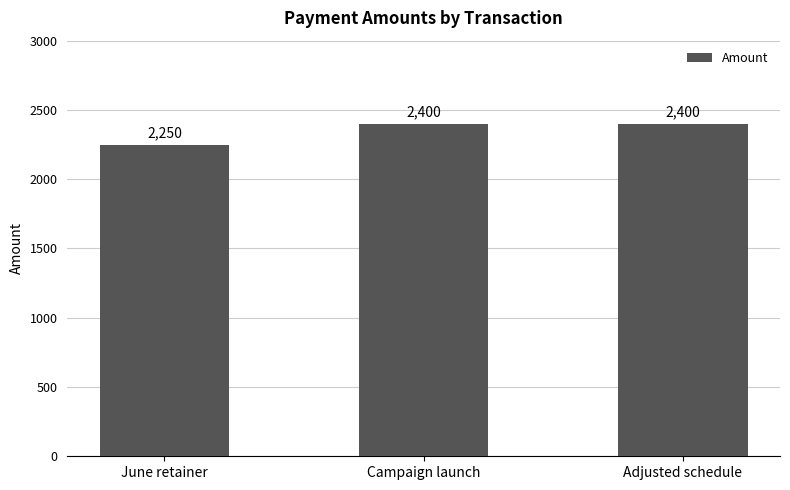

What is the change in value from June retainer to Adjusted schedule?

+150